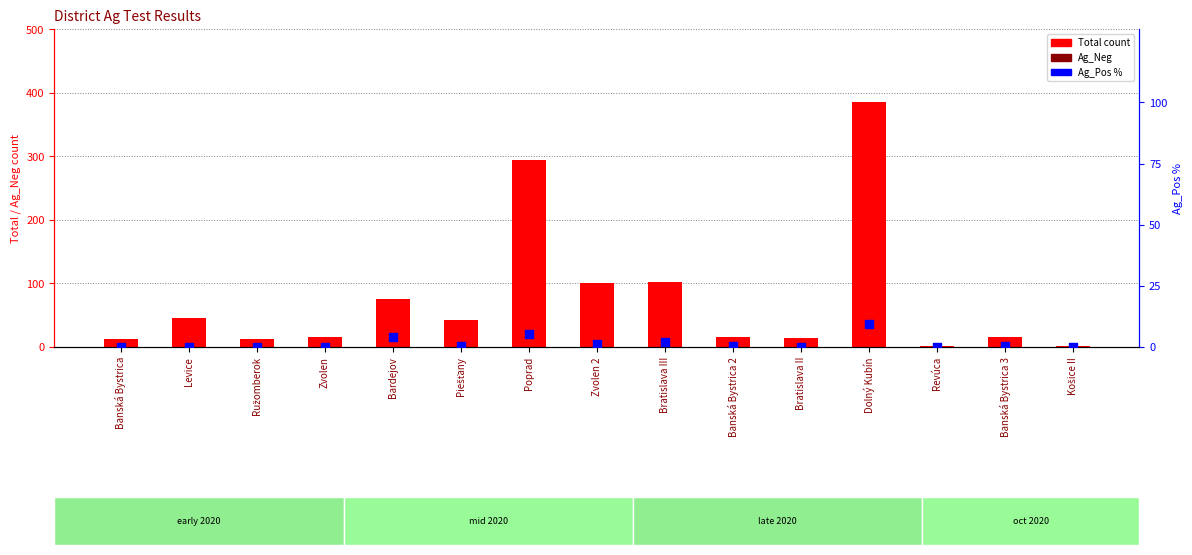

Which series contains the highest Y value?

Total